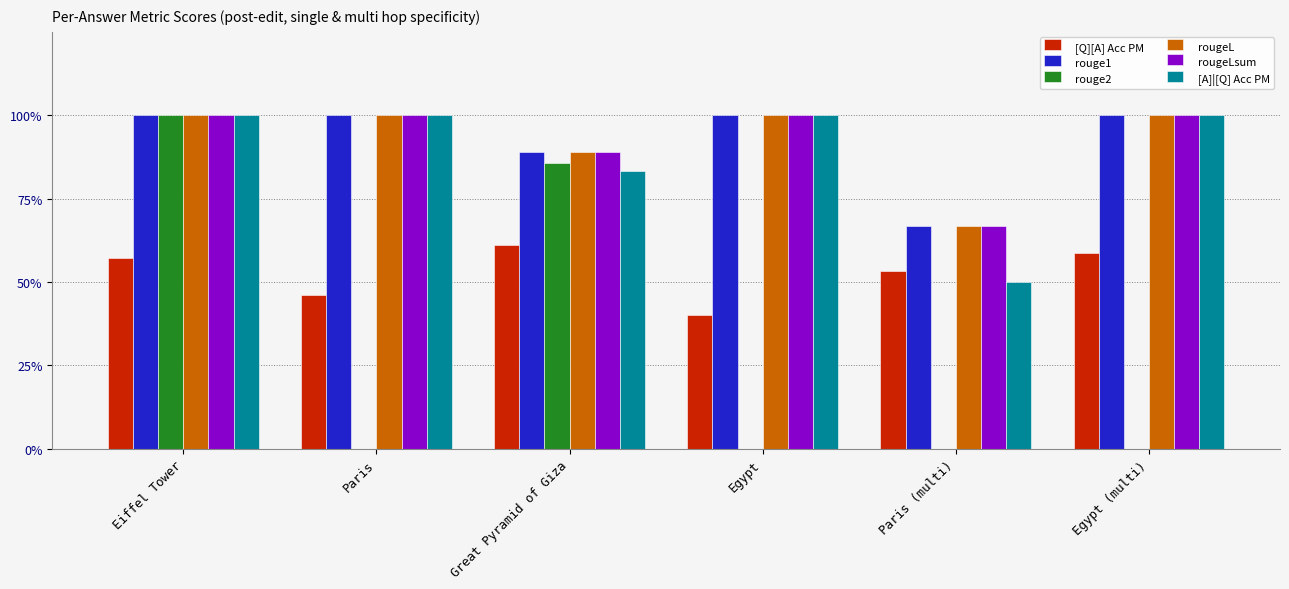

Are the bars horizontal?

No